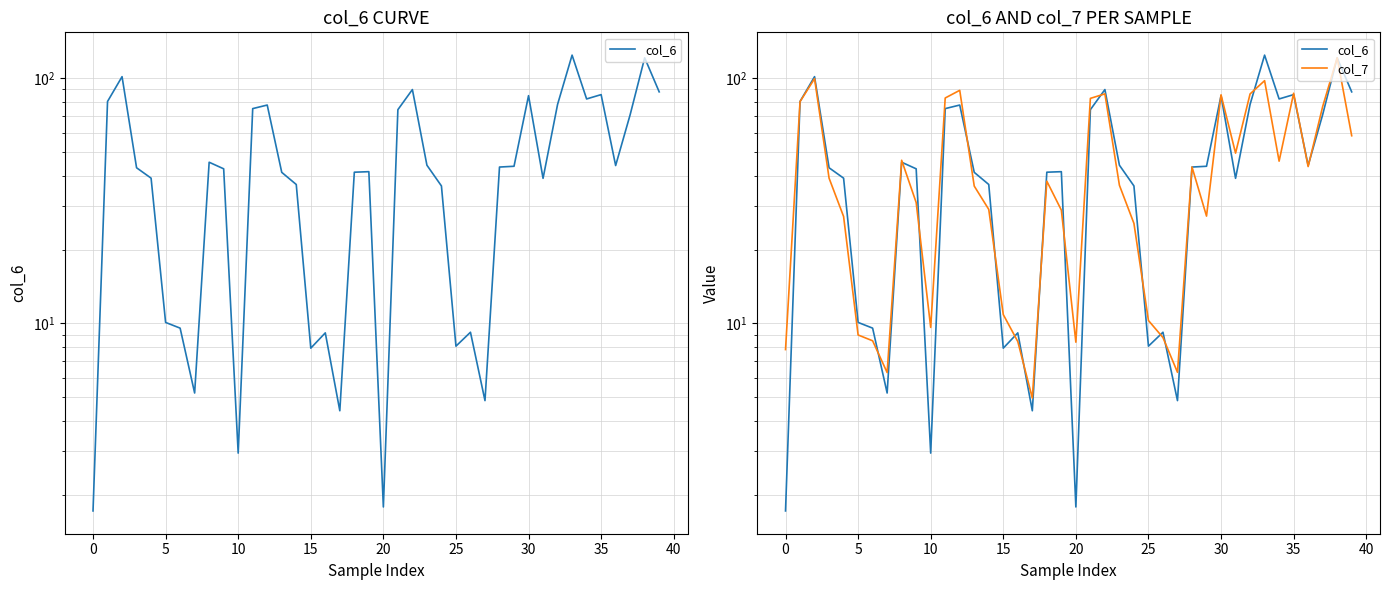

What is the label of the 23rd point from the left?

22